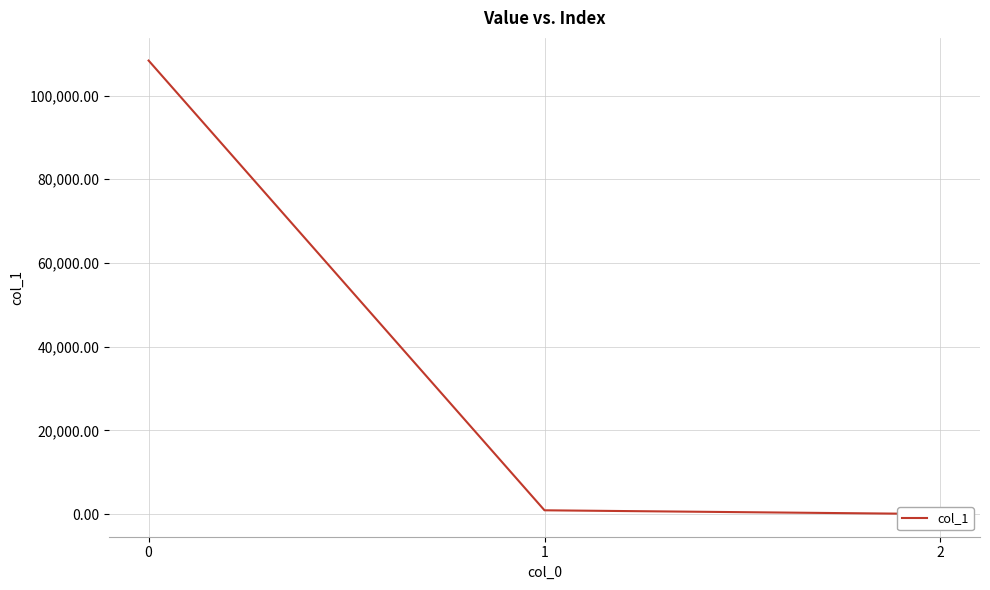

What is the greatest value displayed?

108355.2